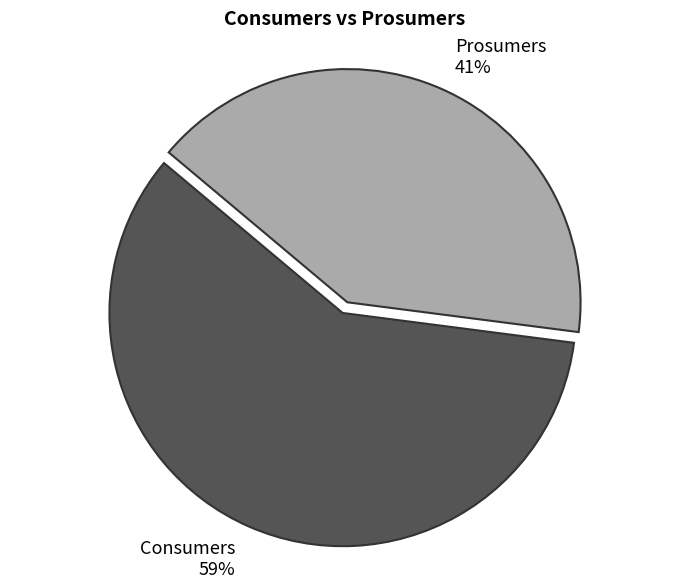

Is it true that Prosumers is 41% of the pie?

True